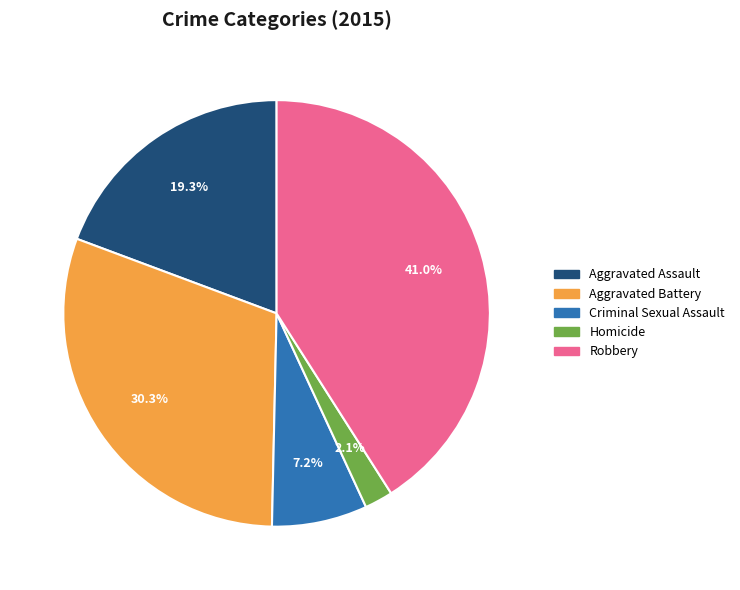

The Aggravated Battery slice represents 44% of the pie. True or false?

False